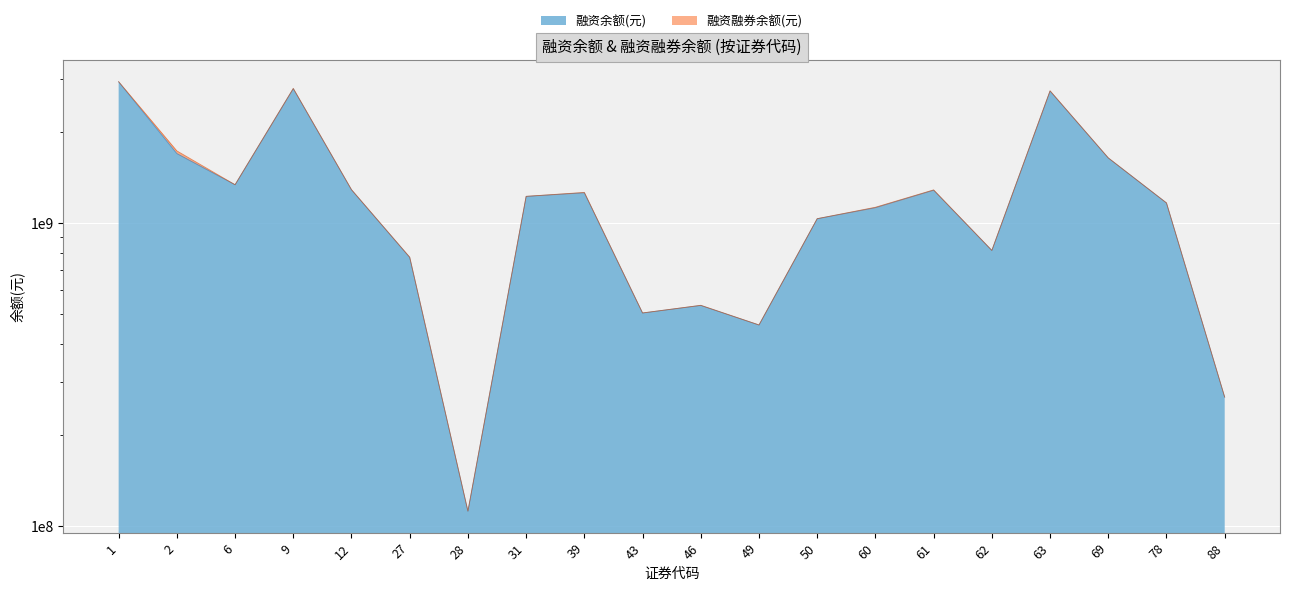

What are all the series names shown in the legend?

融资余额(元), 融资融券余额(元)